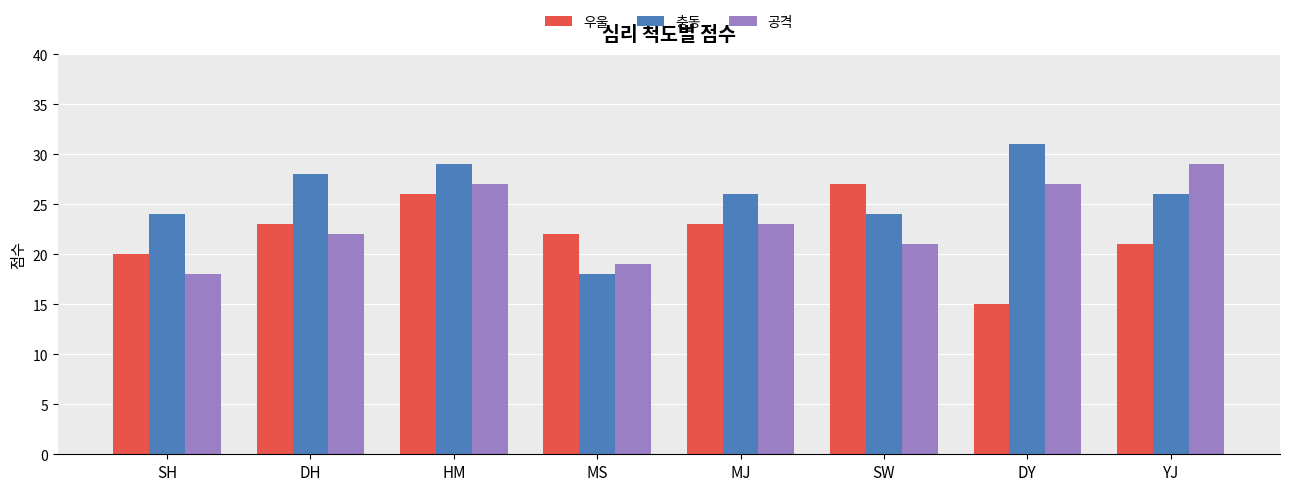

How many values in the 우울 series are below 23?

4